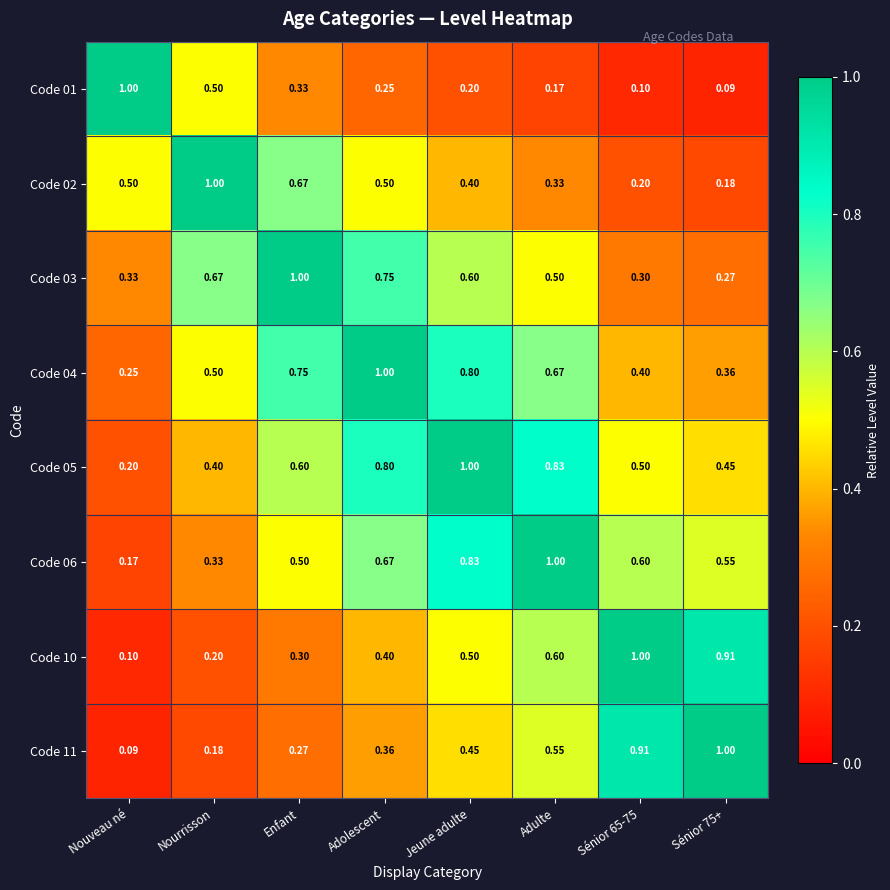

Is the value of Code 01 at Enfant greater than the value of Code 03 at Adolescent?

No